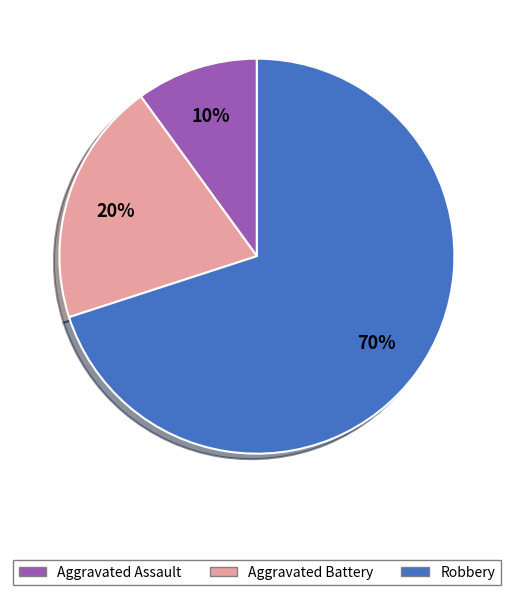

How many segments does this pie chart have?

3